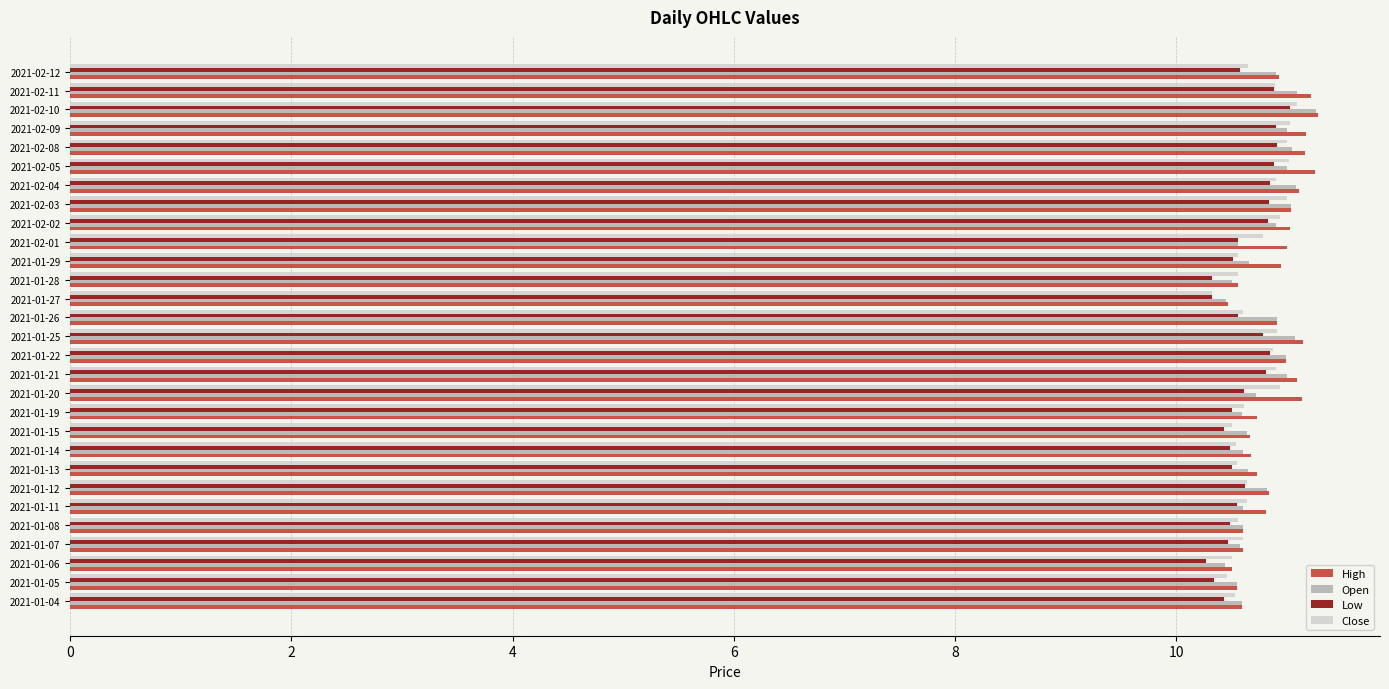

What is the spread (max minus min) of values at 2021-01-20?

0.5